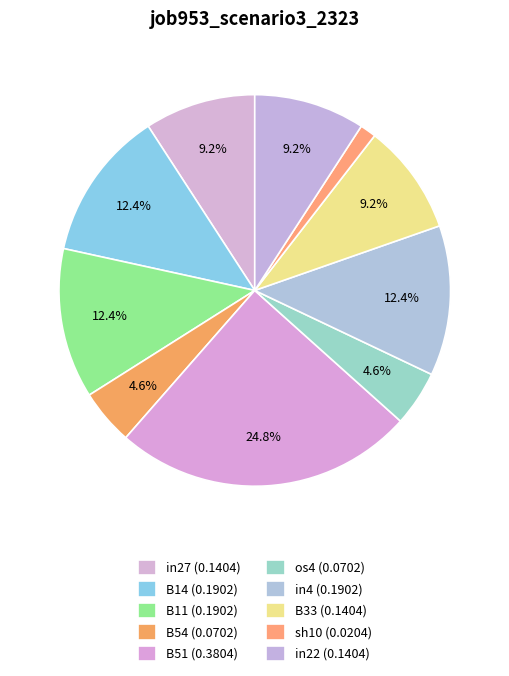

To the nearest percent, what is the difference between the B51 and sh10 slice percentages?

23%